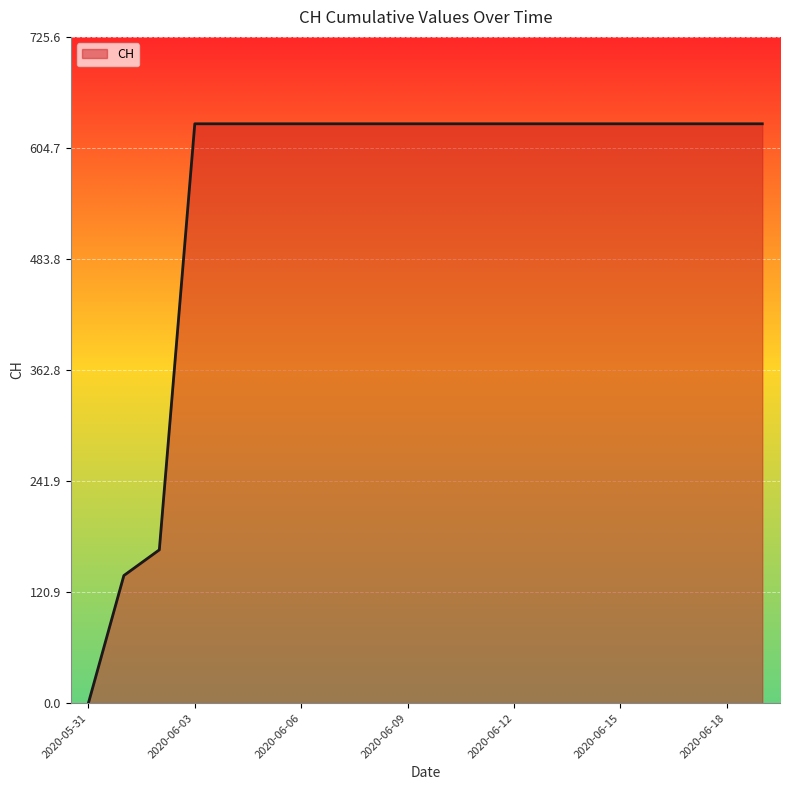

What is the difference between the maximum and minimum values?

631